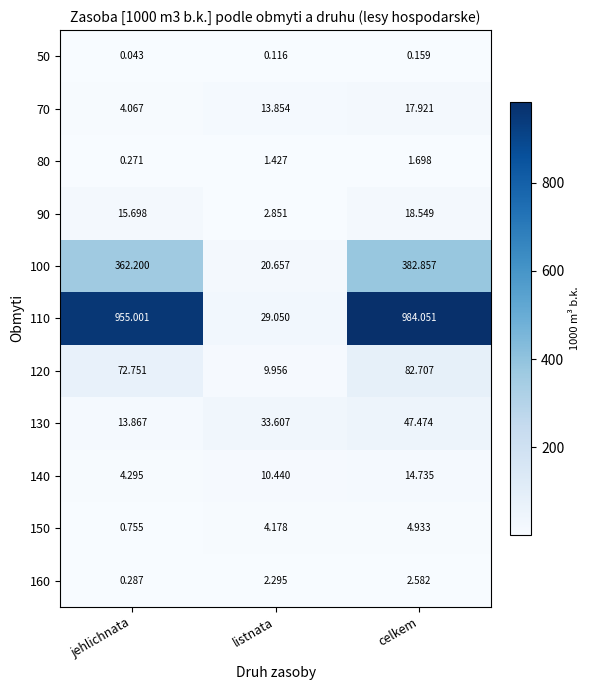

List the labels in order of 120 value, largest first.

celkem, jehlichnata, listnata